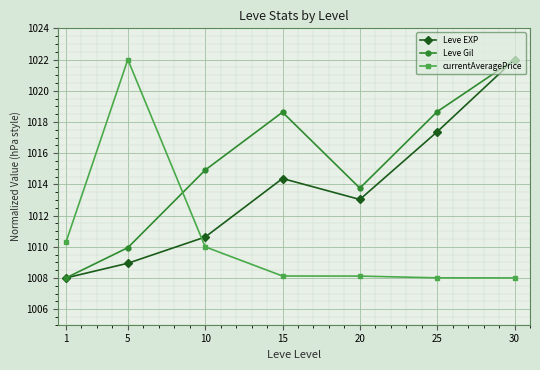

Count the number of categories in the chart.

7